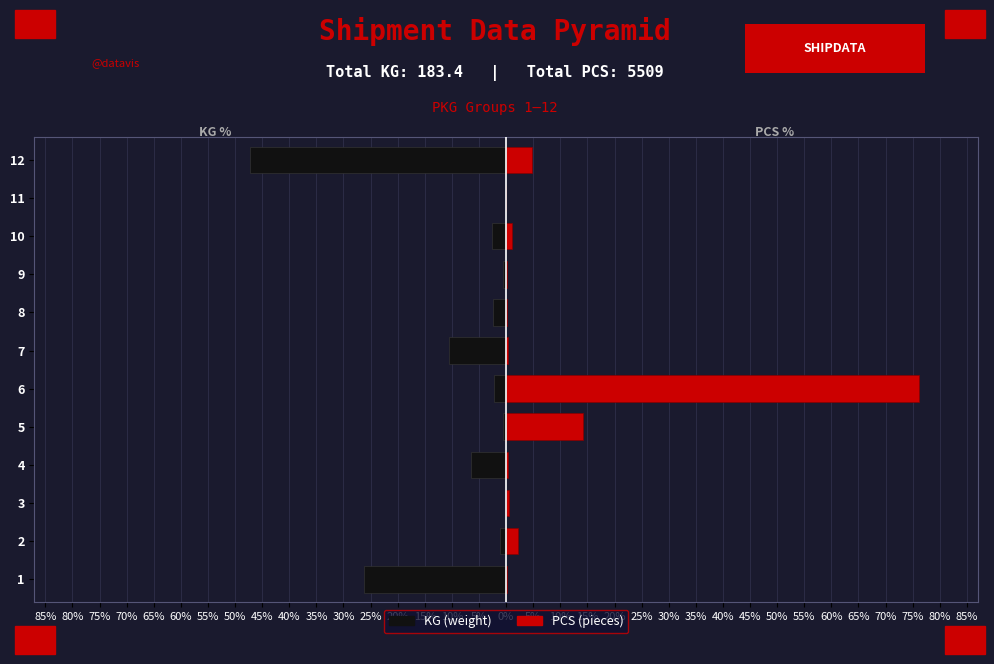

The KG series shows -0.1 at 11. True or false?

False